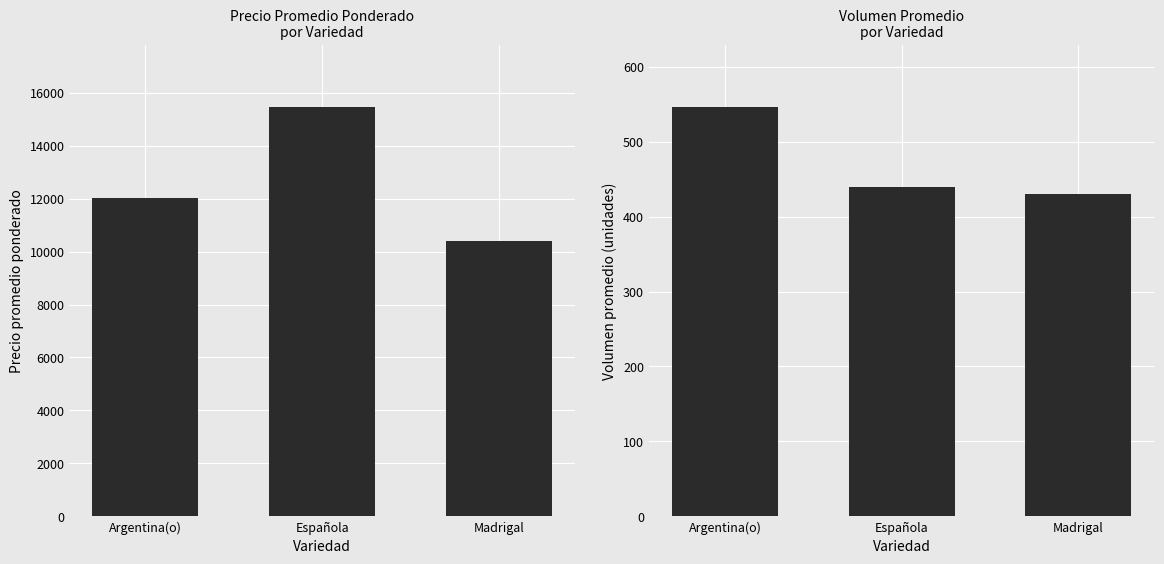

List the series in order of their peak value, highest first.

Precio promedio ponderado, Volumen